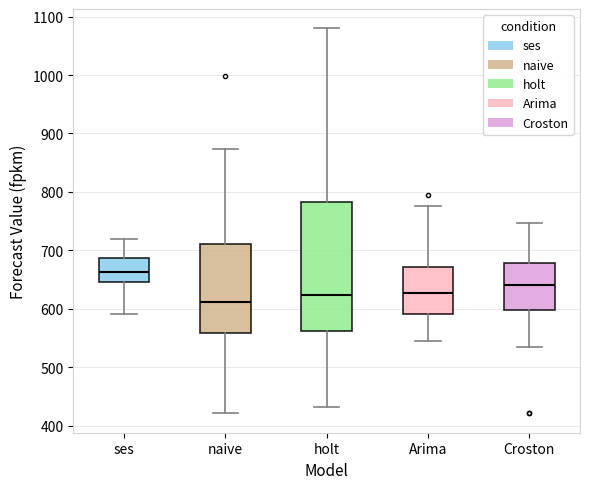

Where does the median line of the box for Arima sit on the y-axis? The values are not printed on the chart, so give them approximately, as read against the axis.

630